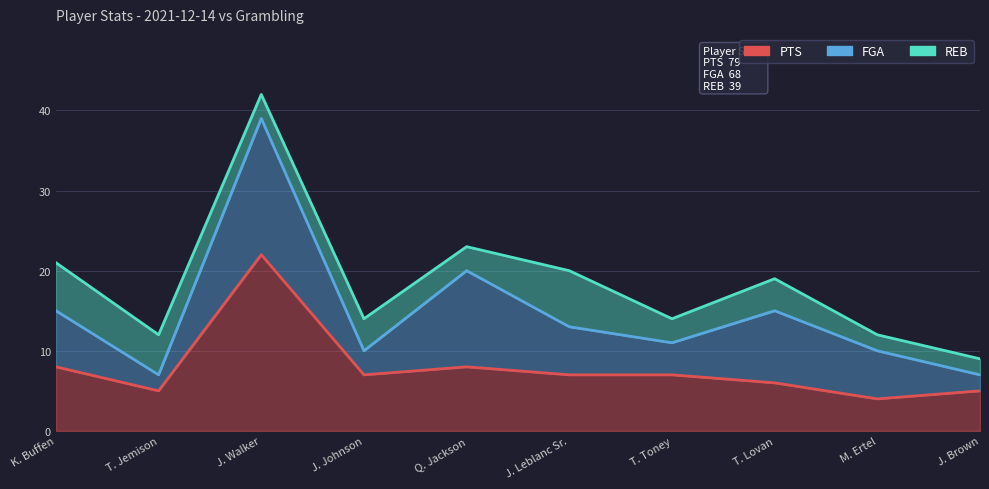

Reading right to left, transcribe all the data shown in this chart.

PTS: J. Brown=5	M. Ertel=4	T. Lovan=6	T. Toney=7	J. Leblanc Sr.=7	Q. Jackson=8	J. Johnson=7	J. Walker=22	T. Jemison=5	K. Buffen=8
FGA: J. Brown=2	M. Ertel=6	T. Lovan=9	T. Toney=4	J. Leblanc Sr.=6	Q. Jackson=12	J. Johnson=3	J. Walker=17	T. Jemison=2	K. Buffen=7
REB: J. Brown=2	M. Ertel=2	T. Lovan=4	T. Toney=3	J. Leblanc Sr.=7	Q. Jackson=3	J. Johnson=4	J. Walker=3	T. Jemison=5	K. Buffen=6